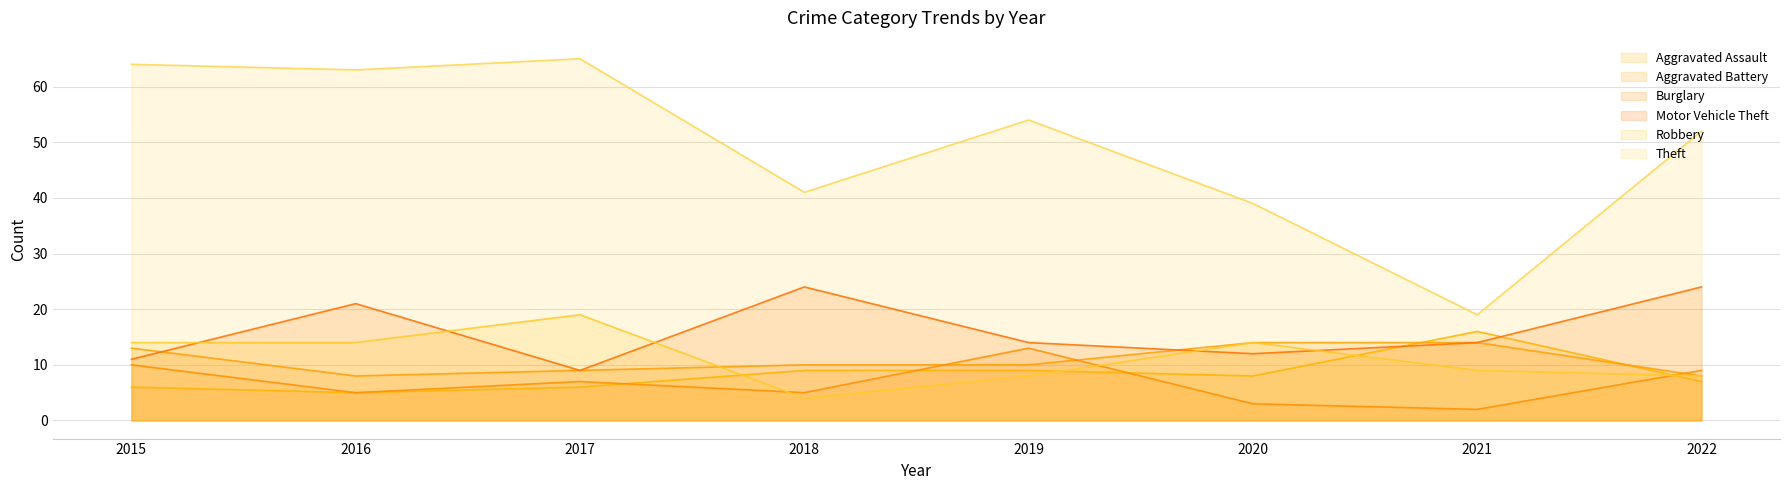

Reading right to left, transcribe all the data shown in this chart.

Aggravated Assault: 7	16	8	9	9	6	5	6
Aggravated Battery: 8	14	14	10	10	9	8	13
Burglary: 9	2	3	13	5	7	5	10
Motor Vehicle Theft: 24	14	12	14	24	9	21	11
Robbery: 8	9	14	8	4	19	14	14
Theft: 52	19	39	54	41	65	63	64